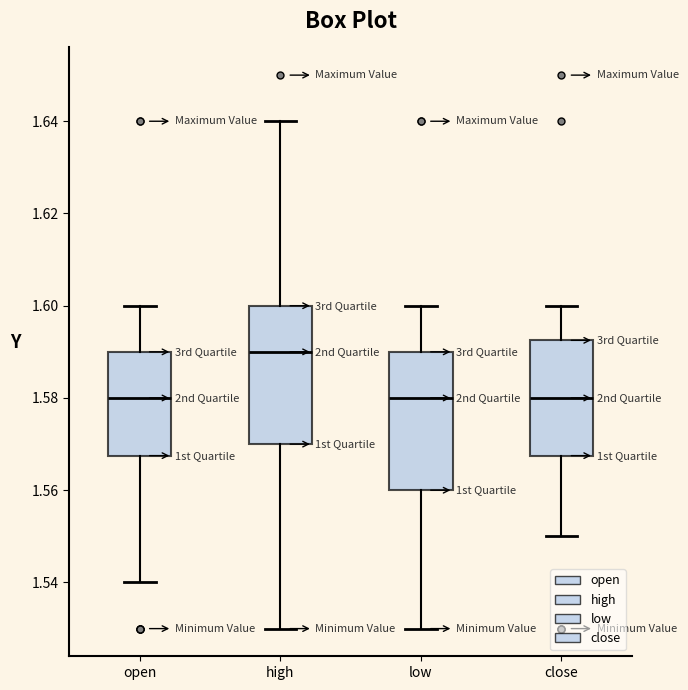

Reading left to right, read every box against the y-axis: the position of its median line, the range the box covers, and the ends of its whiskers. The values are not printed on the chart, so give them approximately, as read against the axis.

open: median 1.580, box 1.568 to 1.590, whiskers 1.540 to 1.600
high: median 1.590, box 1.570 to 1.600, whiskers 1.530 to 1.640
low: median 1.580, box 1.560 to 1.590, whiskers 1.530 to 1.600
close: median 1.580, box 1.568 to 1.592, whiskers 1.550 to 1.600